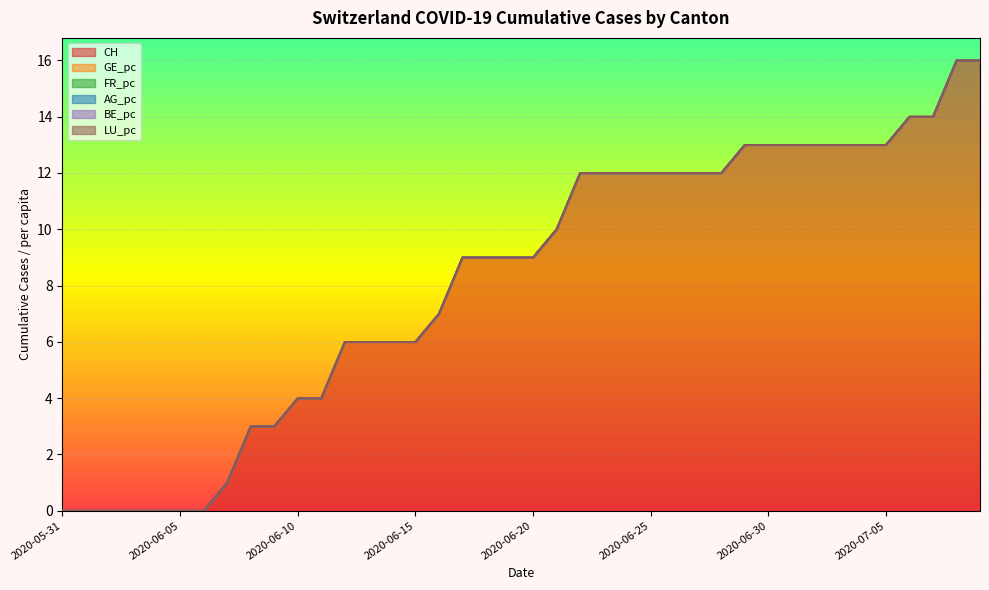

Is it true that AG_pc equals 0.0 at 2020-06-06?

True